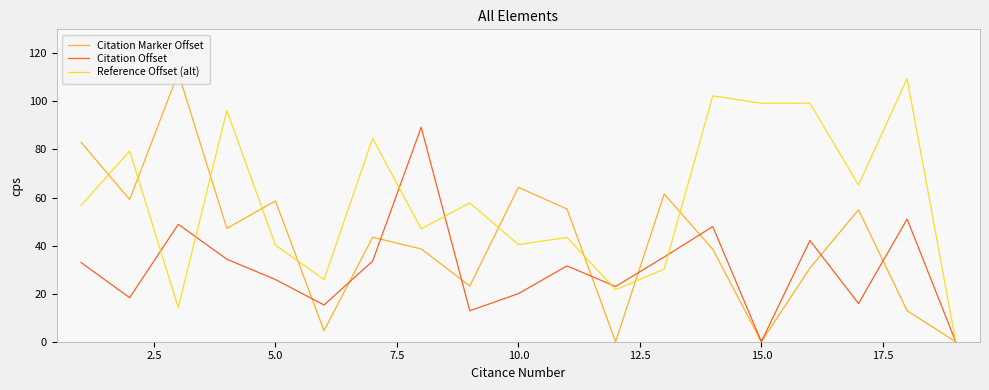

What is the difference between the maximum and second lowest values in the Citation Offset series?

89.2